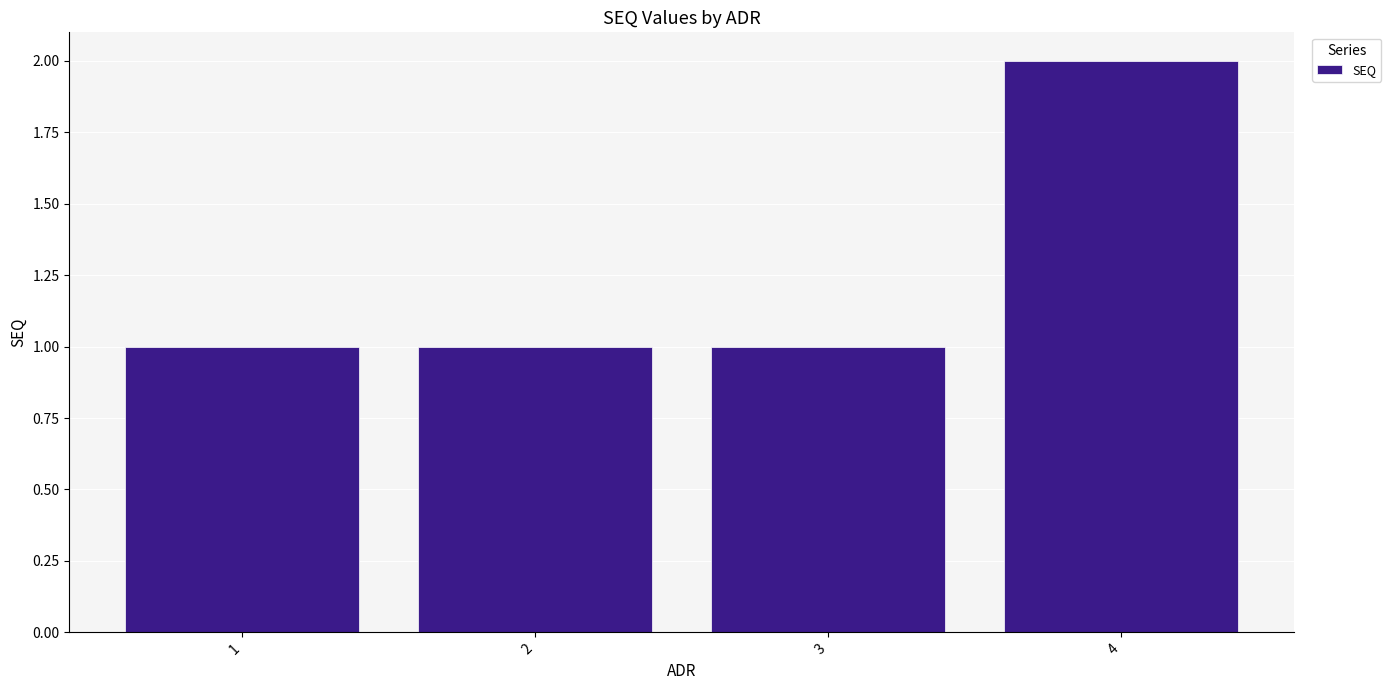

How many series are shown in this chart?

1